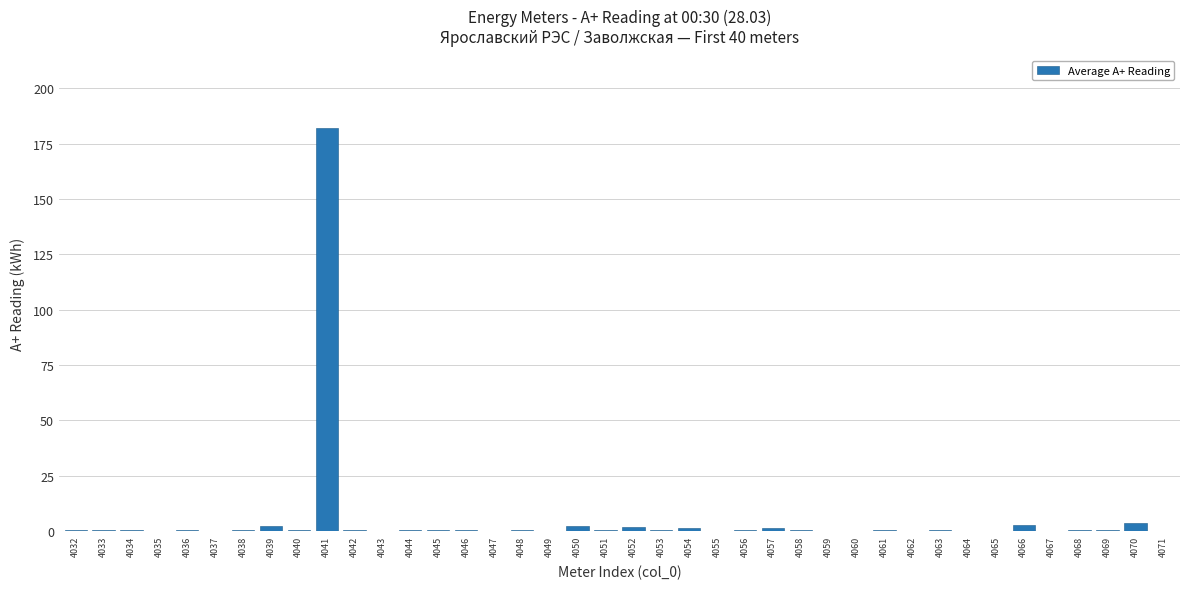

Count the number of data series in this chart.

1